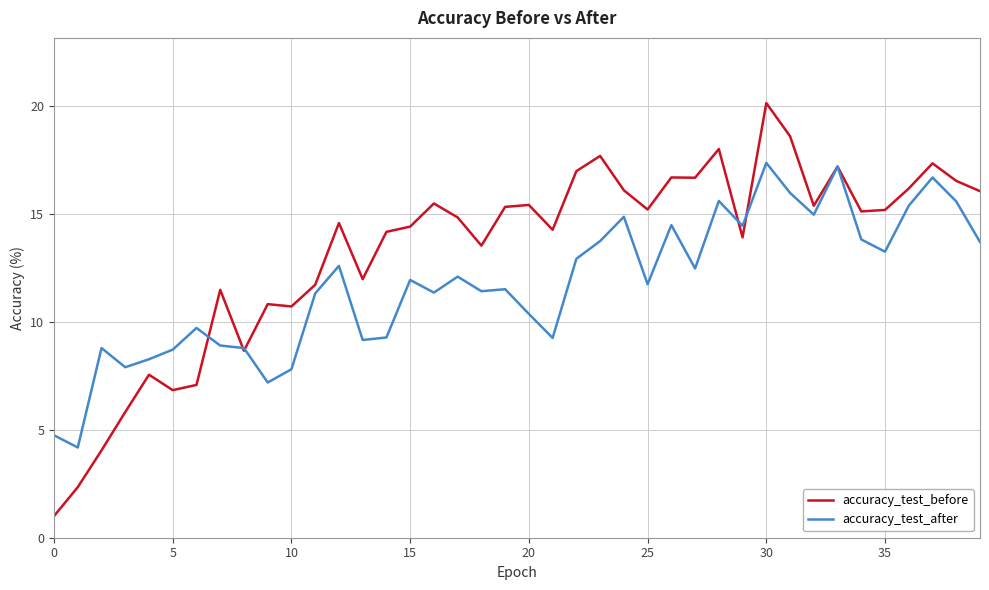

True or false: accuracy_test_after and accuracy_test_before intersect in this chart.

True